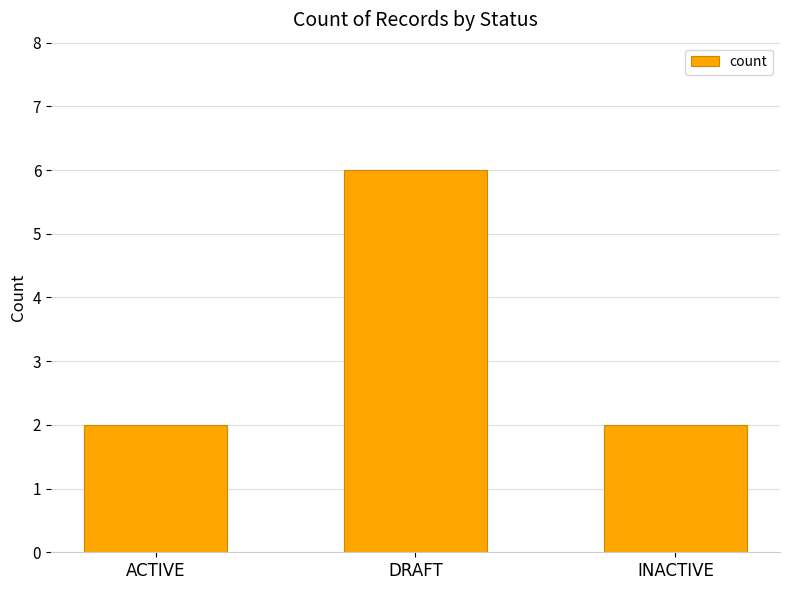

What is the minimum value shown in the chart?

2